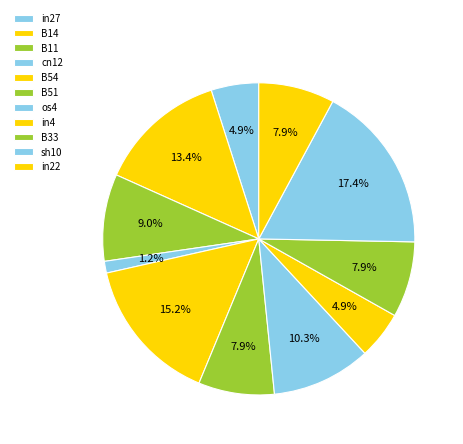

What percentage is NOT represented by cn12?

98.8%